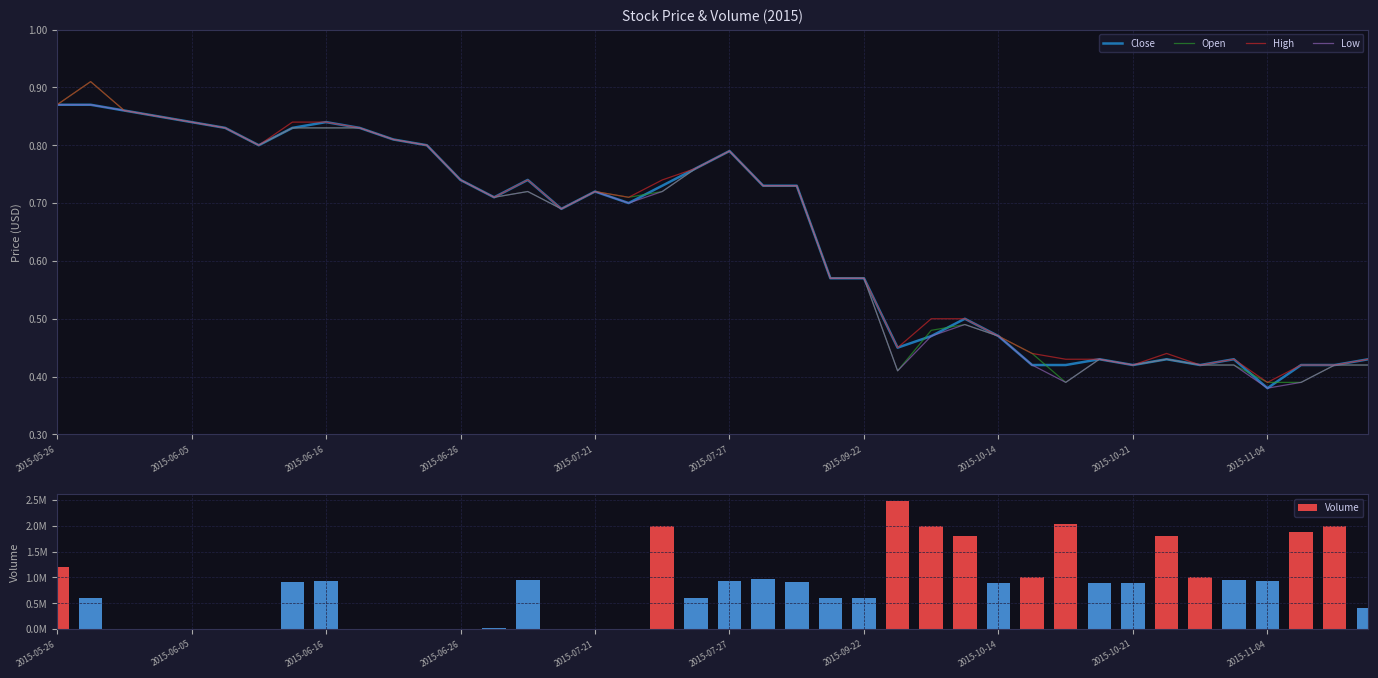

Rank the series at 10 from lowest to highest value.

Close, Open, High, Low, Volume